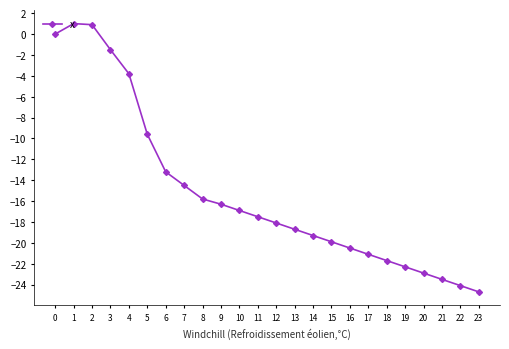

What is the greatest value displayed?

1.0